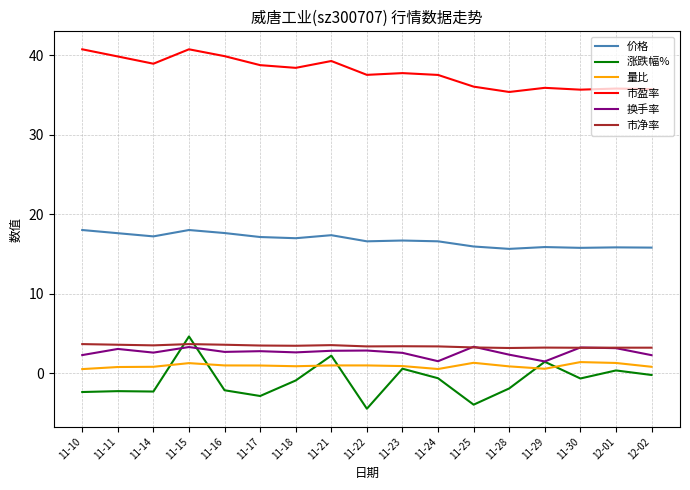

Which series has the largest range (max minus min)?

涨跌幅%